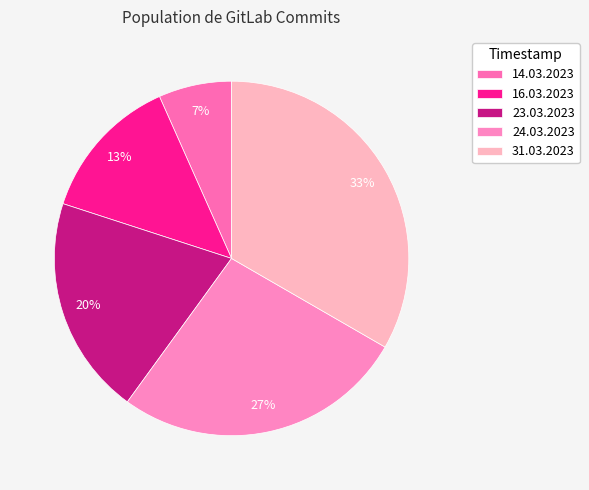

Is it true that 14.03.2023 is 13% of the pie?

False